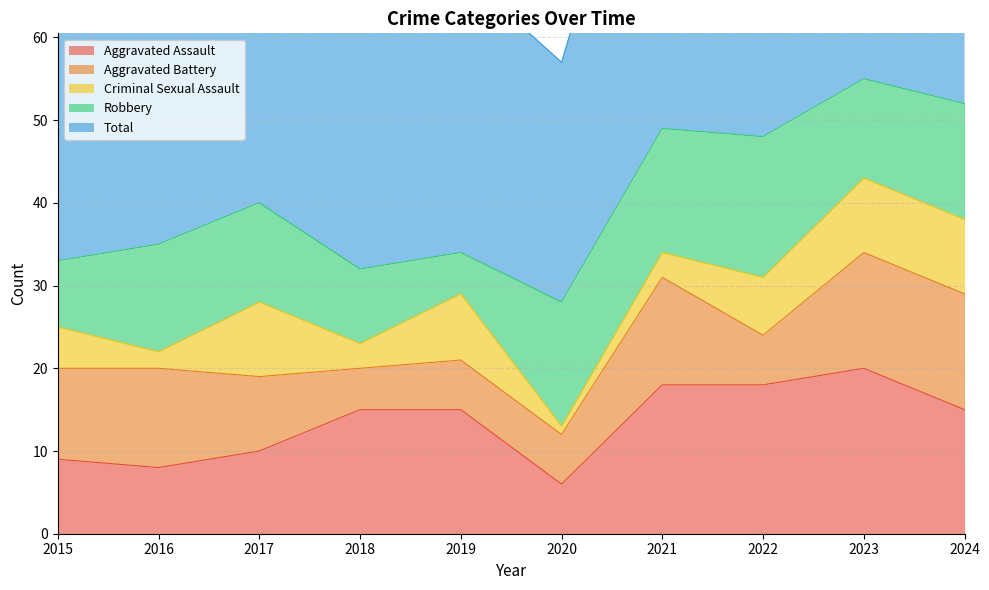

What is the spread (max minus min) of values at 2016?

34